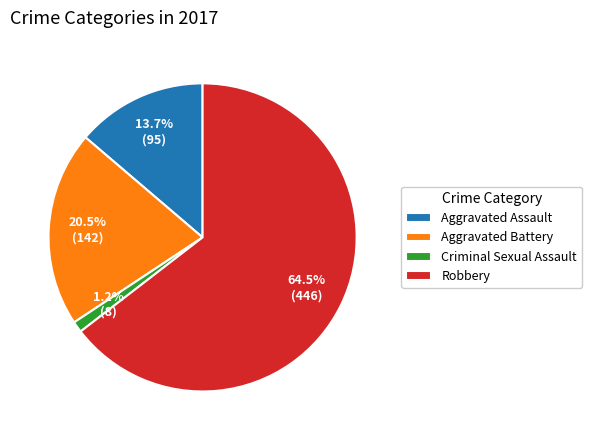

Do Aggravated Assault and Robbery together represent more than half of the pie?

Yes